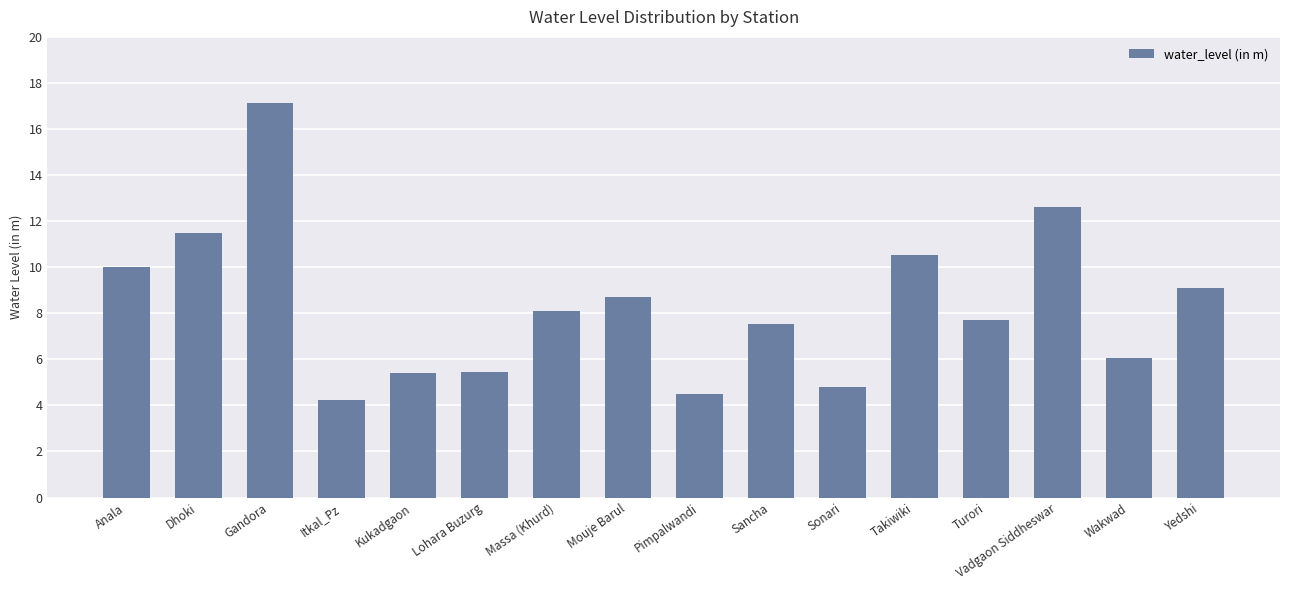

What is the sum of all values?

133.4